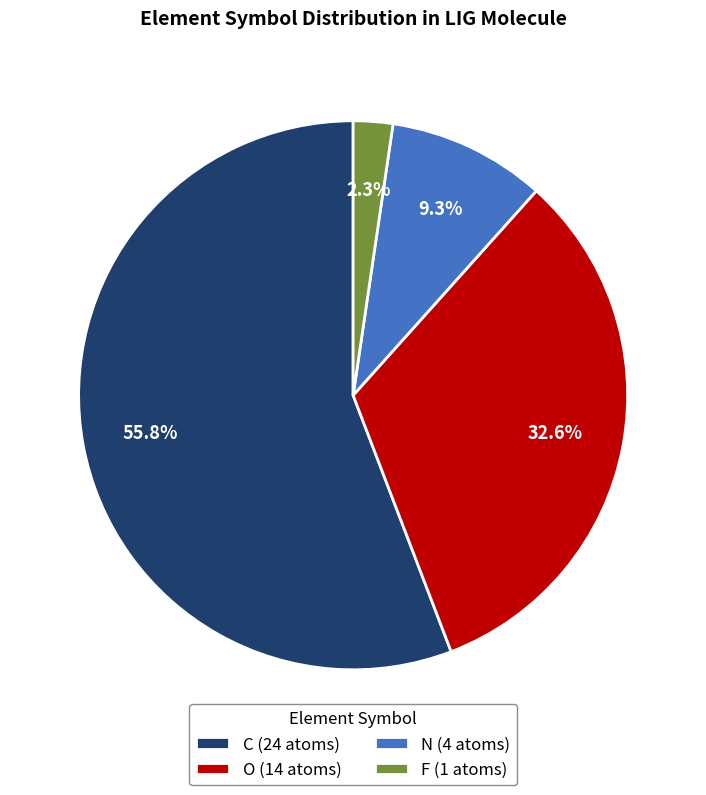

Does N (4 atoms) represent more than half of the total?

No